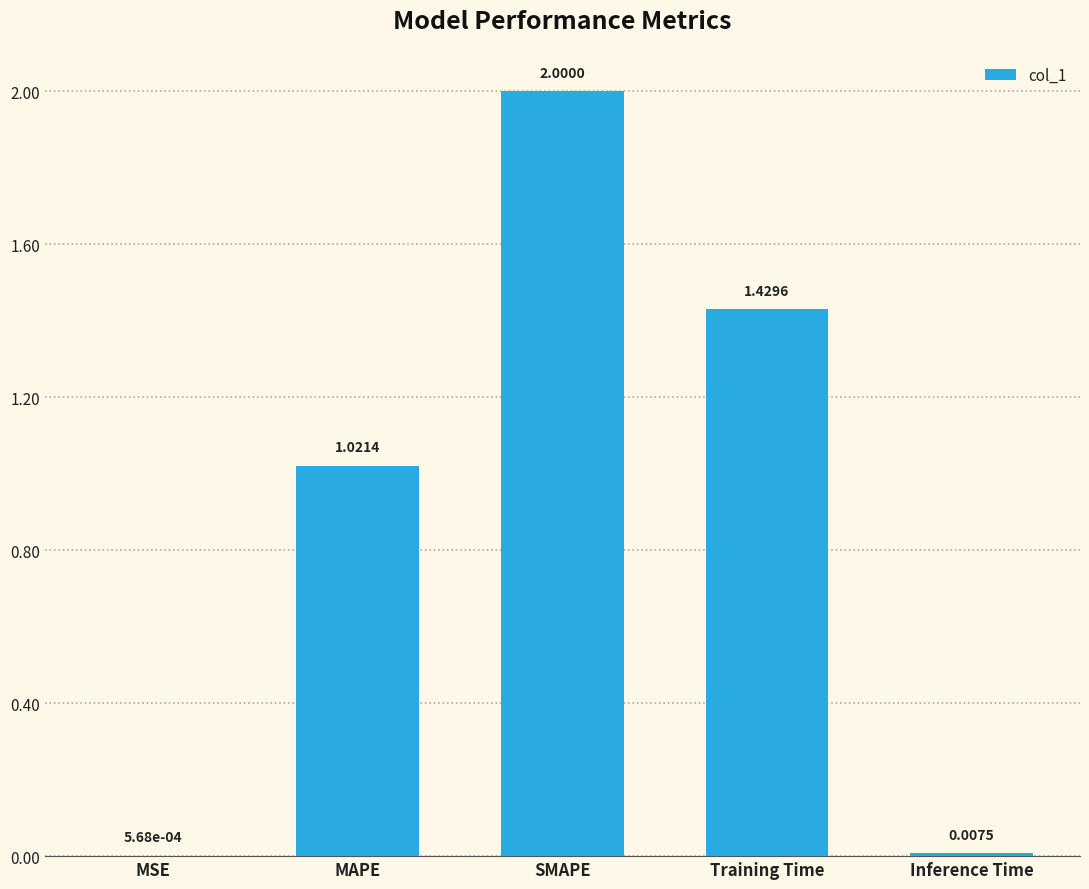

Between SMAPE and MAPE, which is larger?

SMAPE